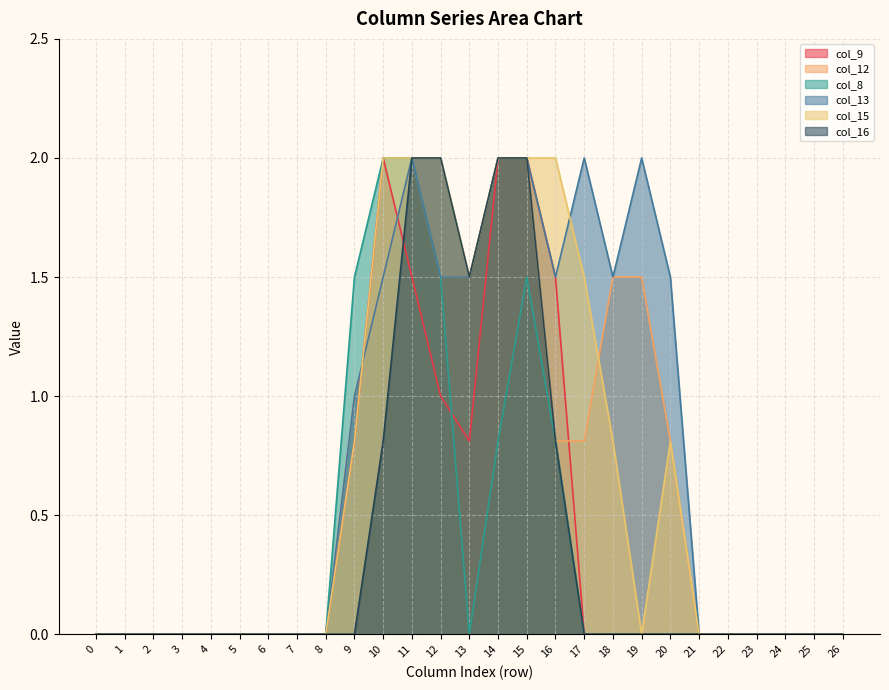

Is the value of col_16 at 17 greater than the value of col_12 at 17?

No